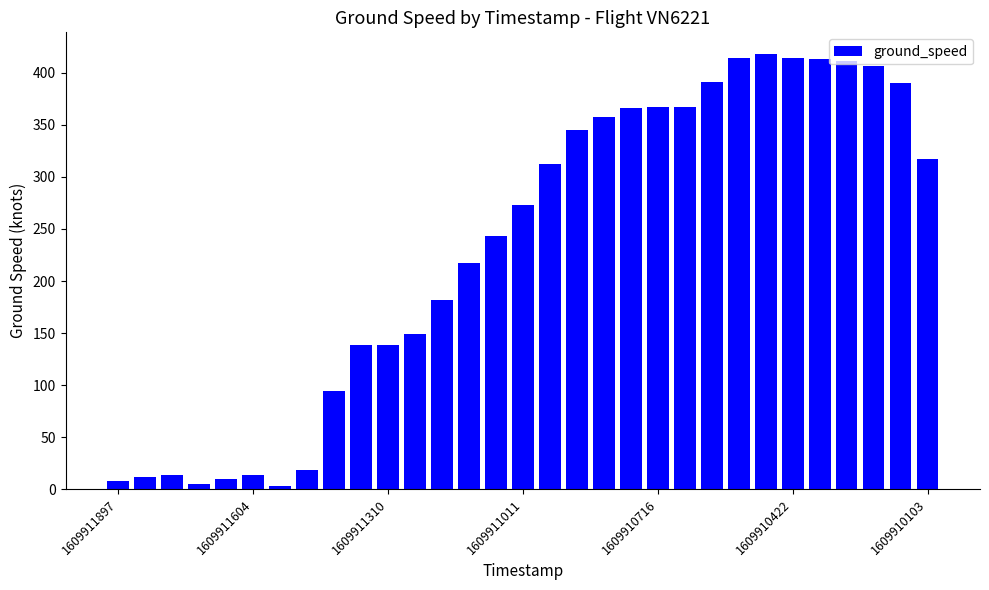

What is the value of the 25th bar from the left?

418